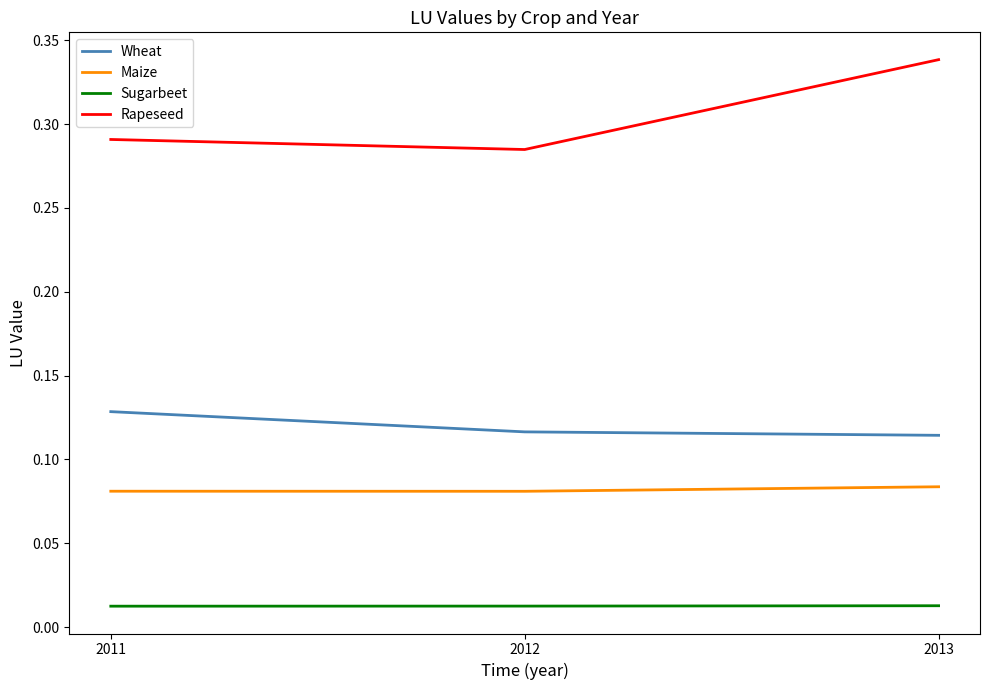

Between 2012 and 2013, which series saw the biggest shift?

Rapeseed